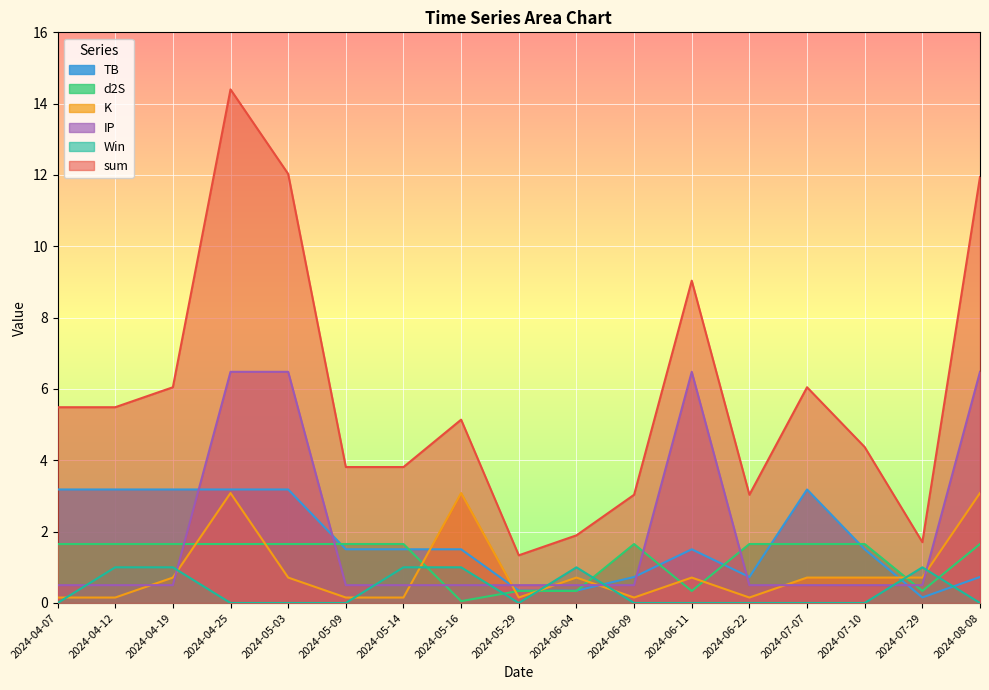

At which category is the sum across all series the highest?

2024-04-25